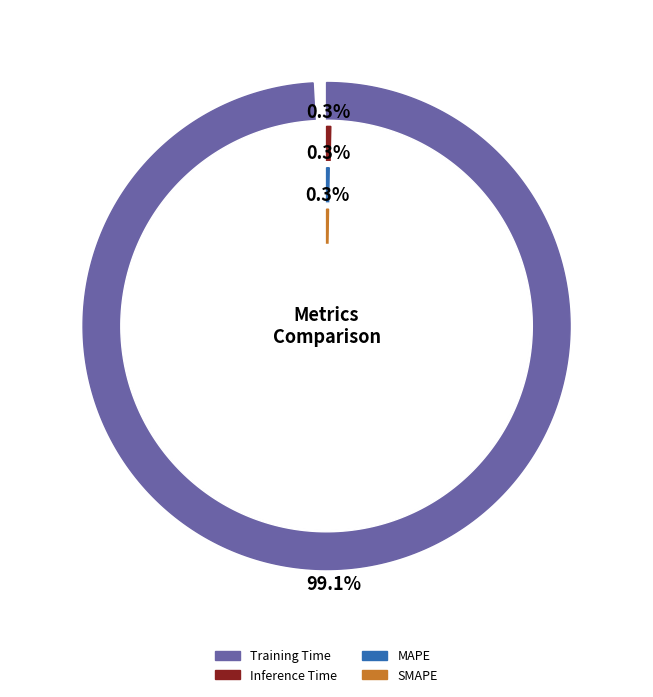

What percentage do Inference Time and MAPE together represent?

0.6%